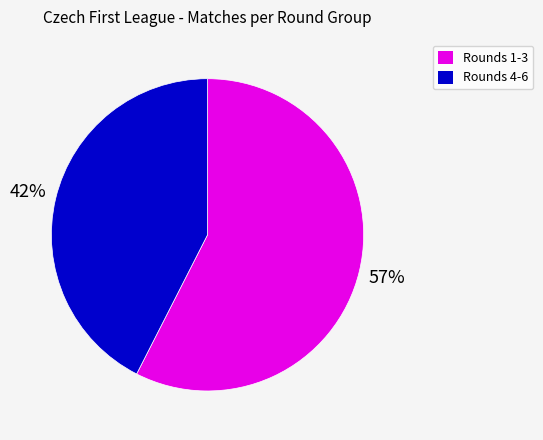

Does any single category account for the majority?

Yes